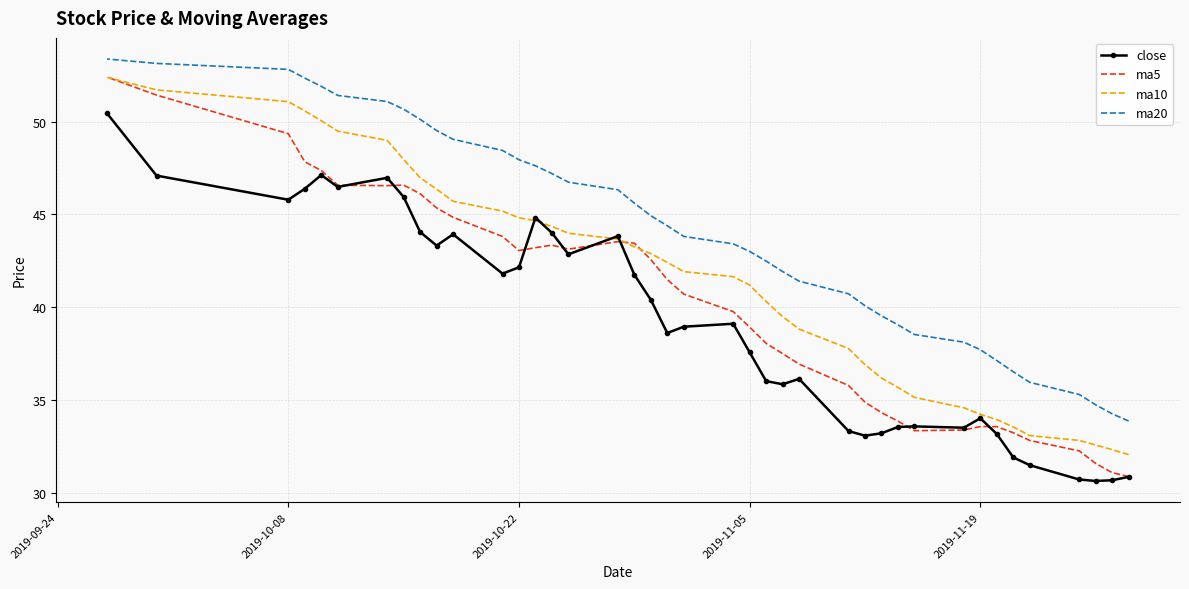

True or false: ma20 has more than 2 interior local peaks.

False